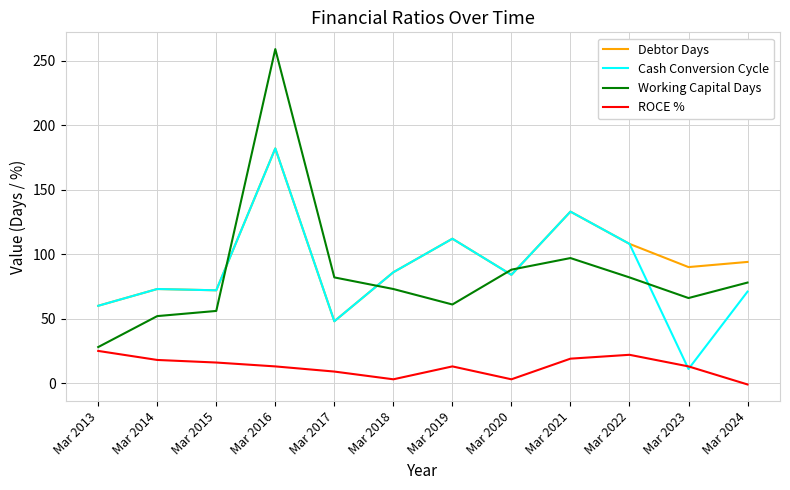

How many positive values does the ROCE % series have?

11